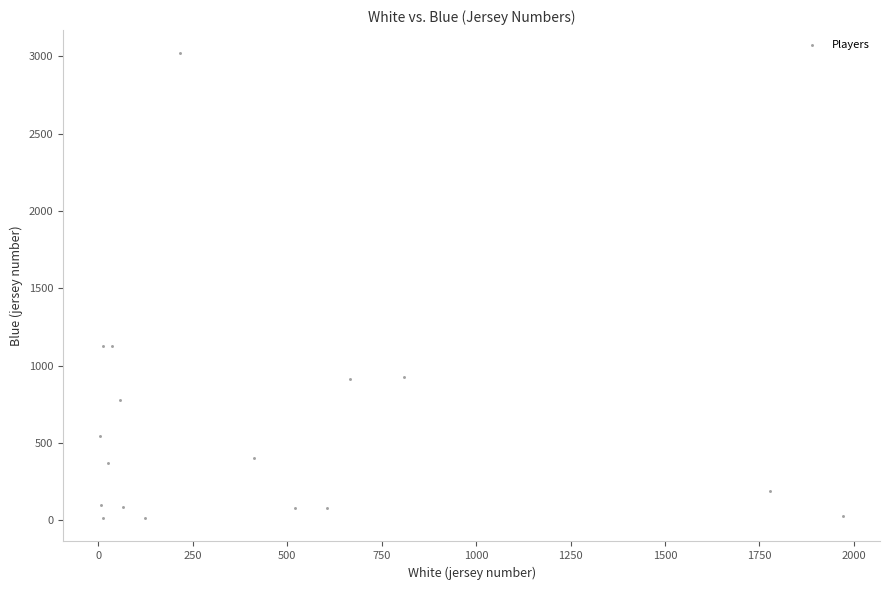

What is the range of X values (max minus min)?

1966